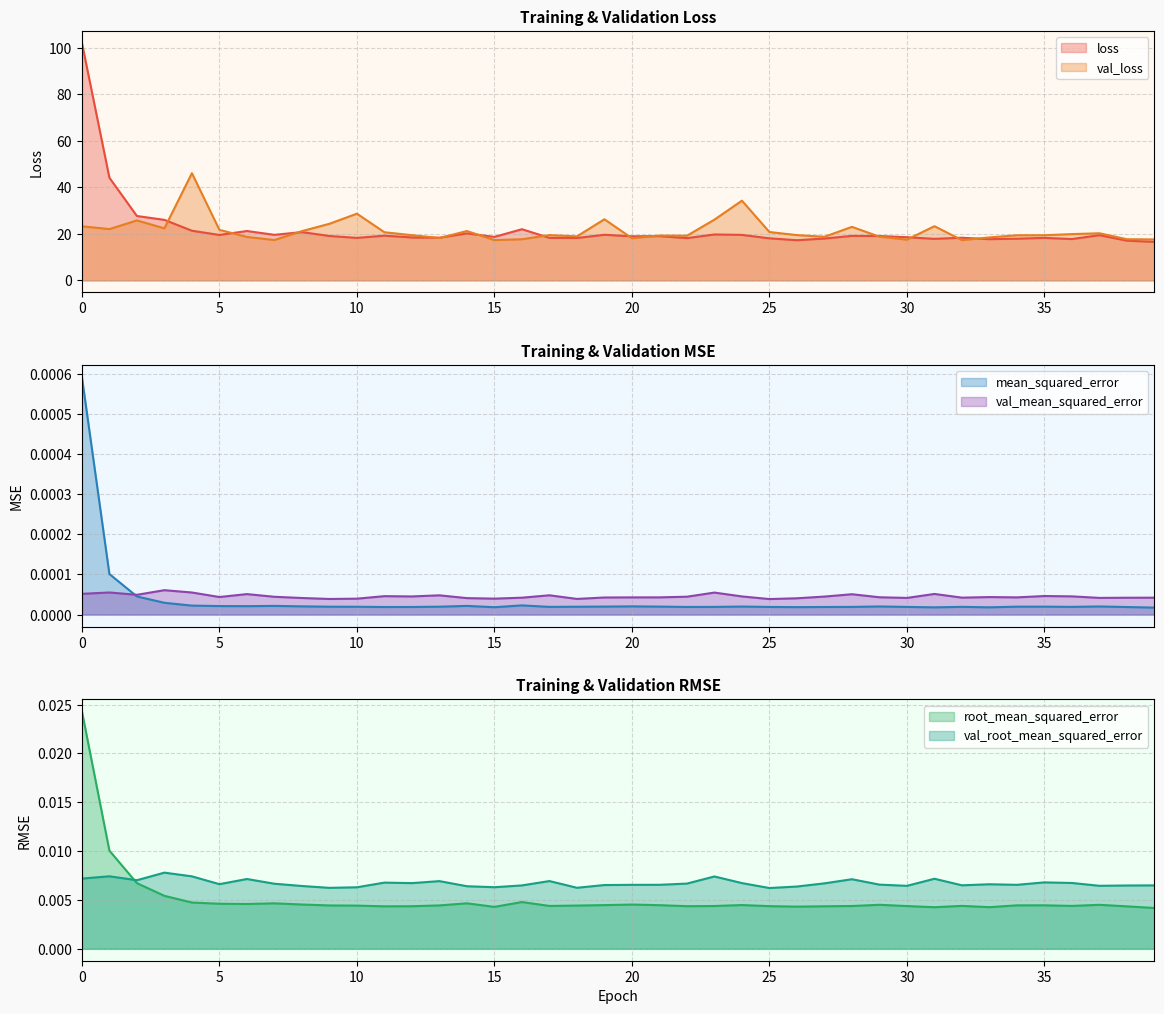

Count the root_mean_squared_error values in the range 0 to 1.

40